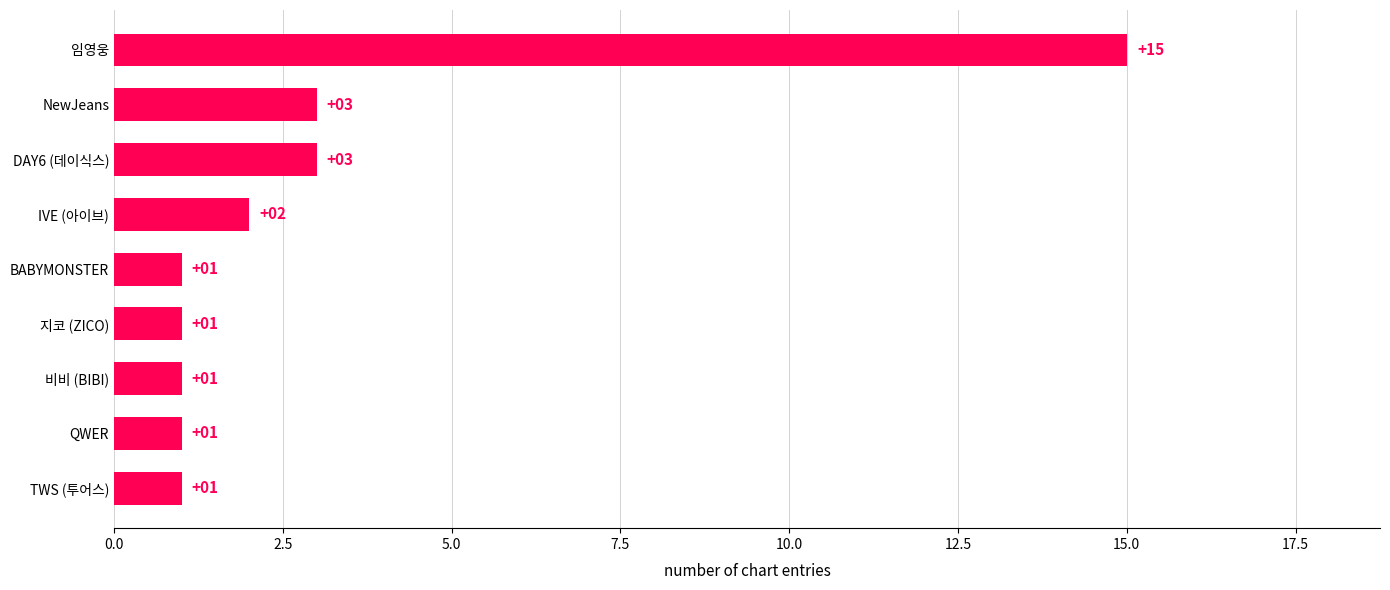

How many bars are there in total?

9